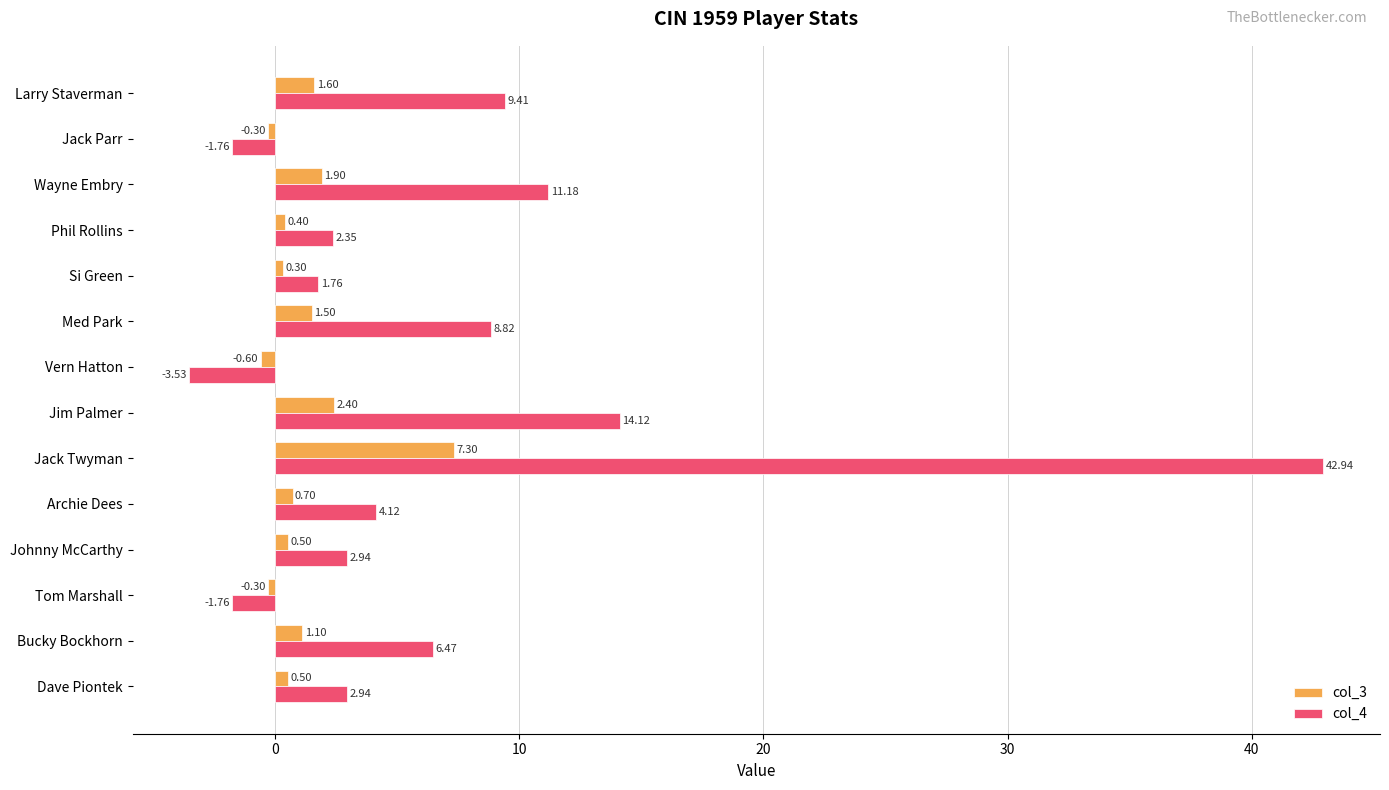

At Larry Staverman, list the series in order from largest to smallest.

col_4, col_3